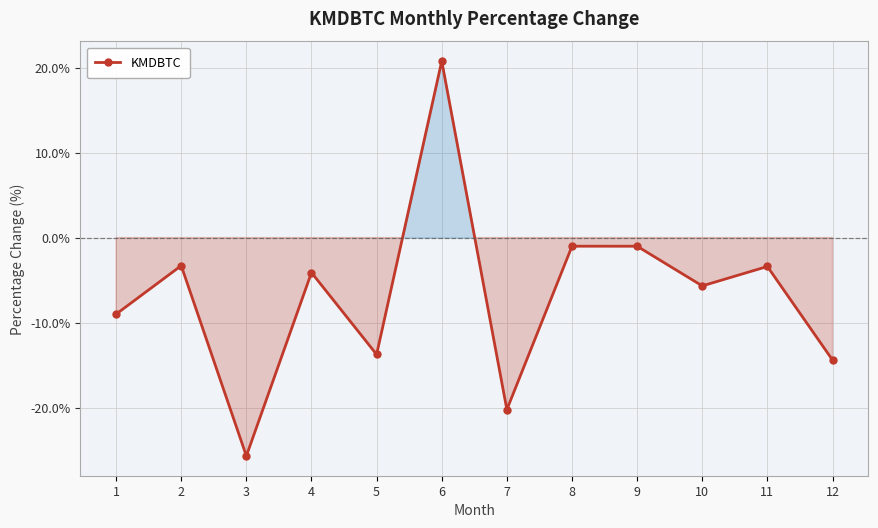

How many interior local valleys (lower than both neighbors) does the data have?

4